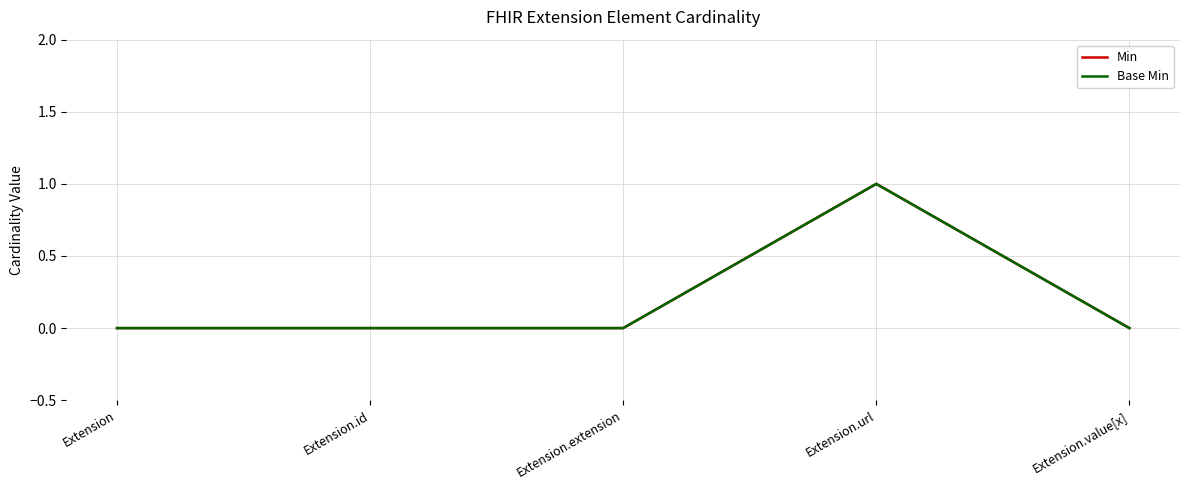

Reading right to left, what are all the values shown in this chart?

Min: 0	1	0	0	0
Base Min: 0	1	0	0	0